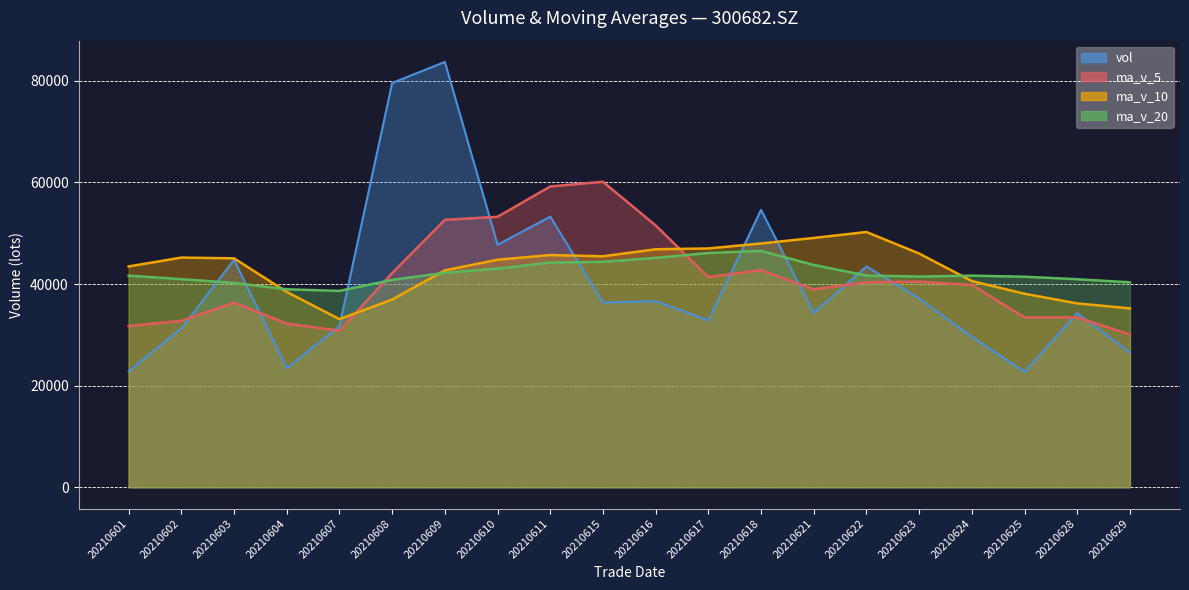

The value of vol at 20210615 is 53422.6. True or false?

False